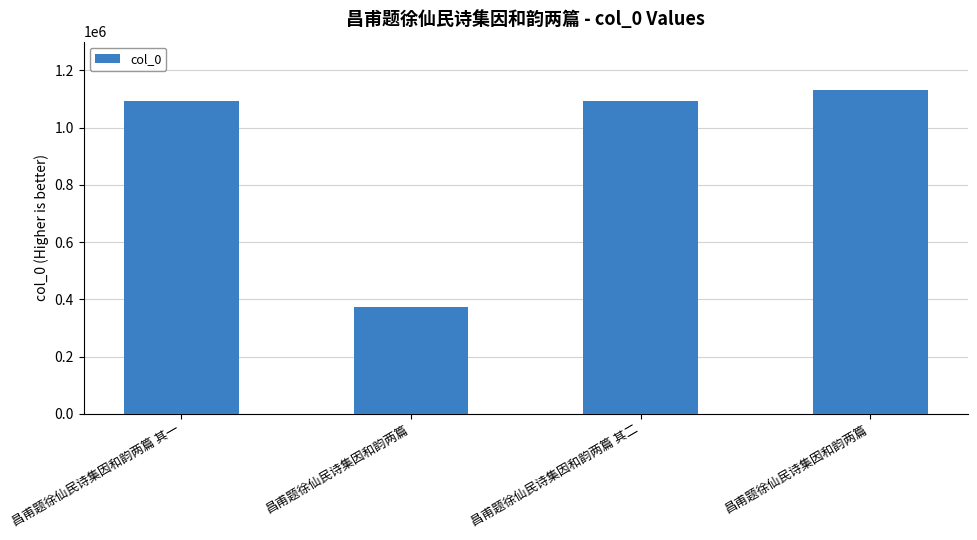

Are the bars horizontal?

No